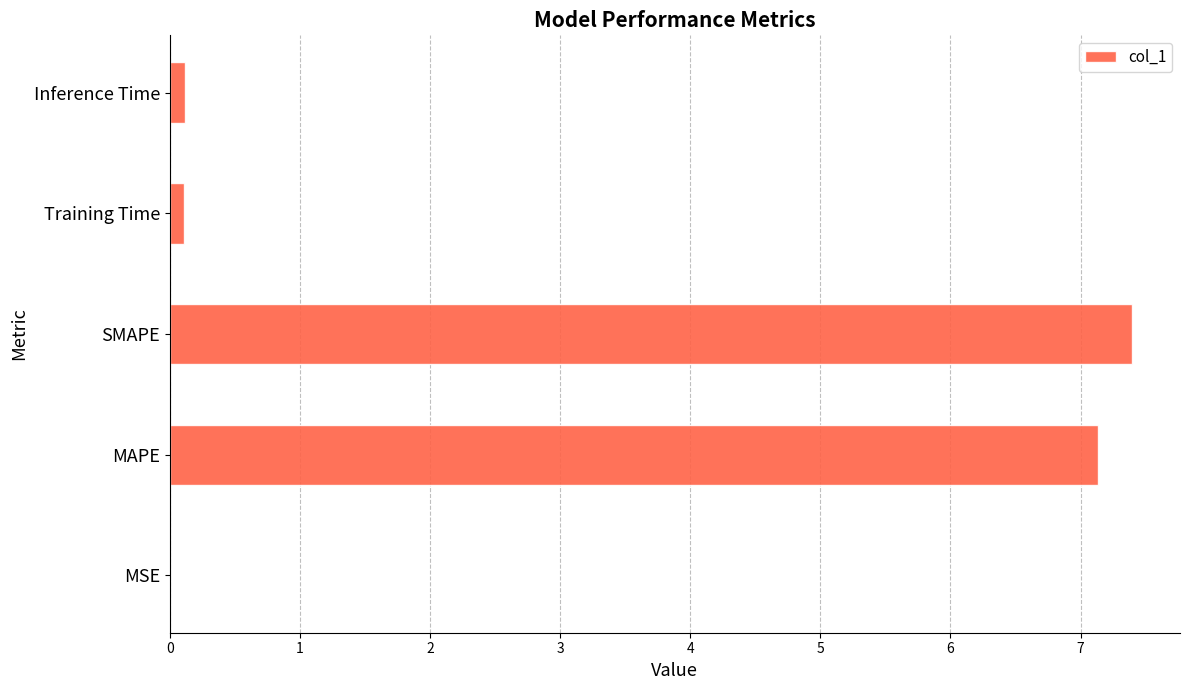

The value at MSE is 0.0. True or false?

True